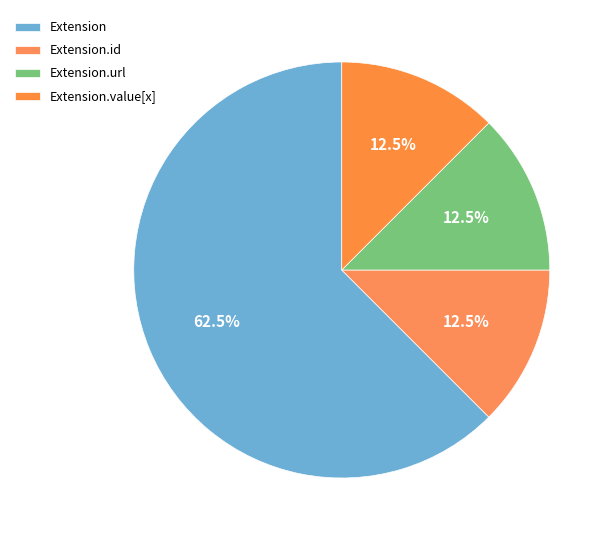

Is it true that Extension is 1% of the pie?

False